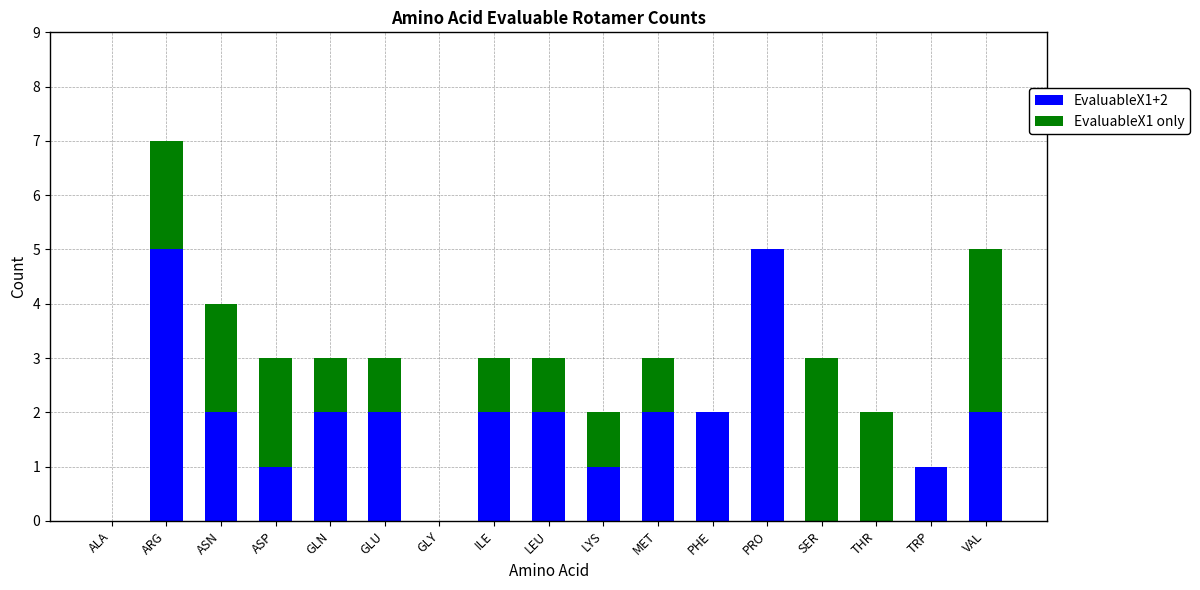

Is it true that EvaluableX1+2 equals 0 at GLY?

True